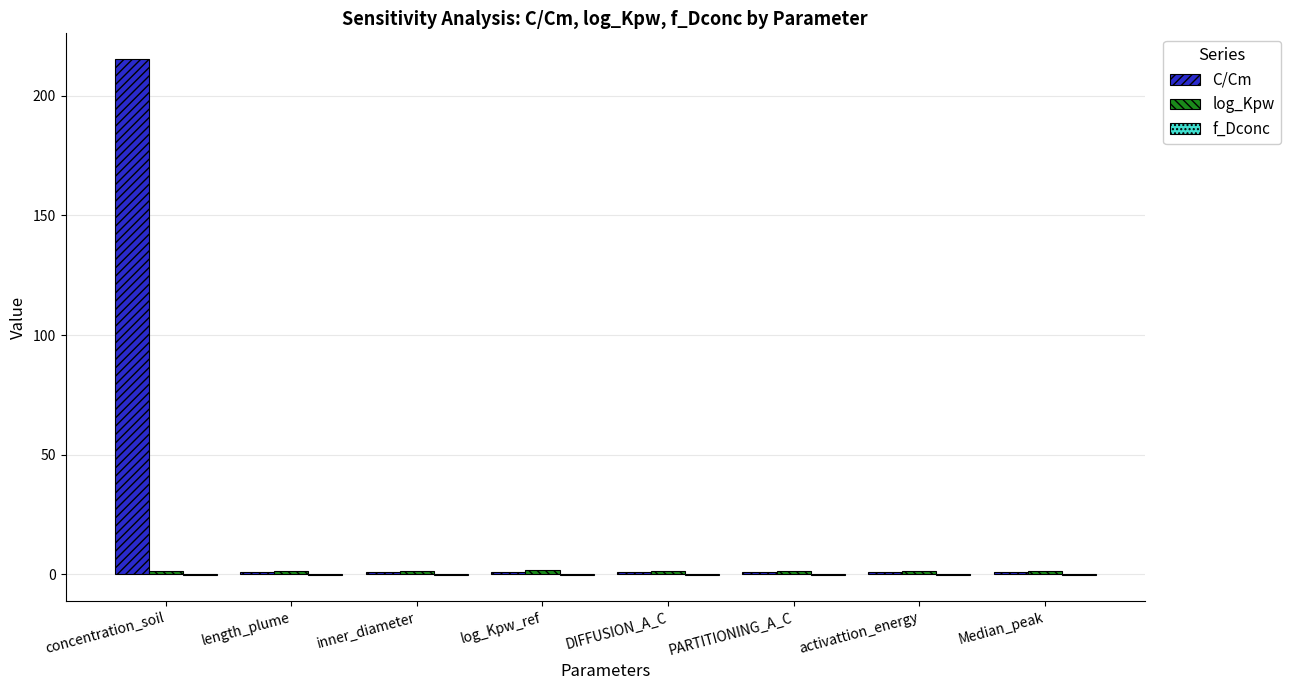

At which category is the sum across all series the highest?

concentration_soil